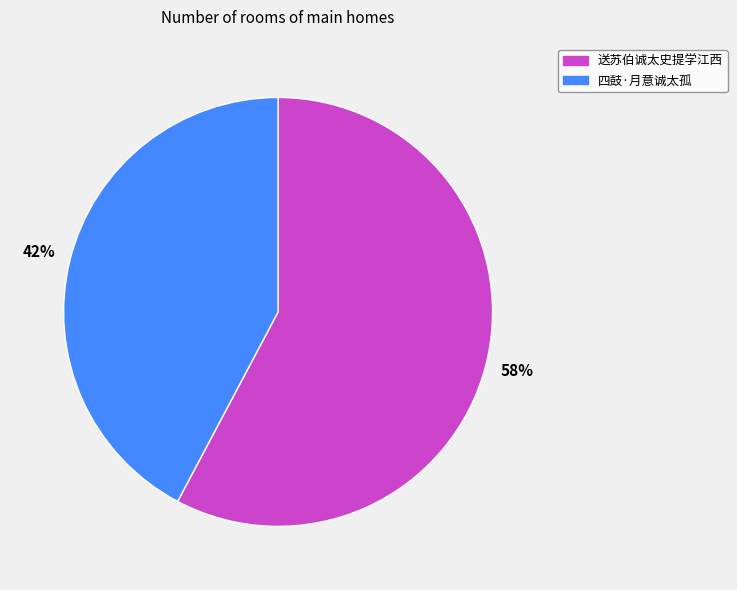

Is it true that 送苏伯诚太史提学江西 is 63% of the pie?

False